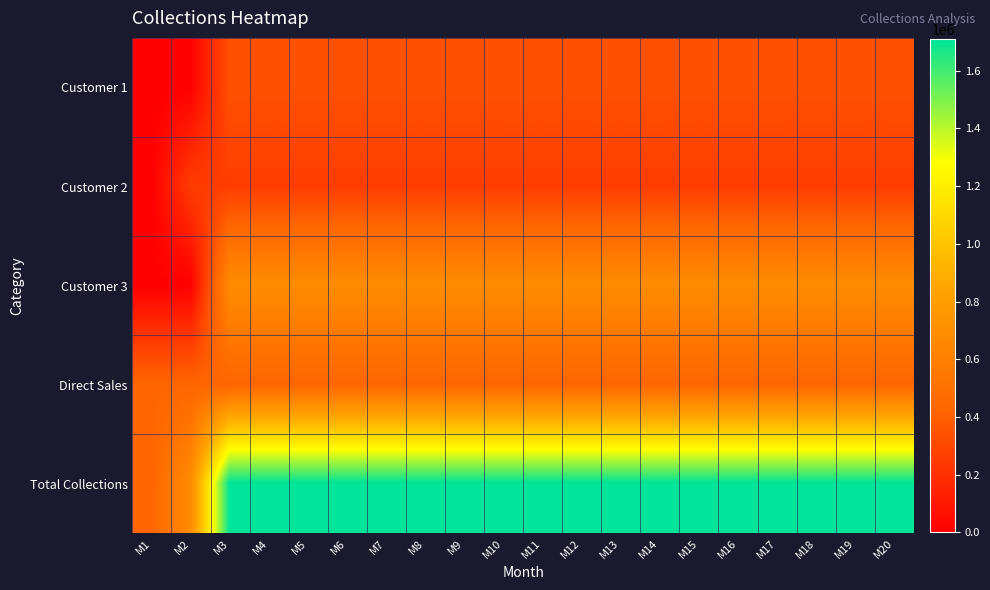

Which series has the largest range (max minus min)?

Total Collections